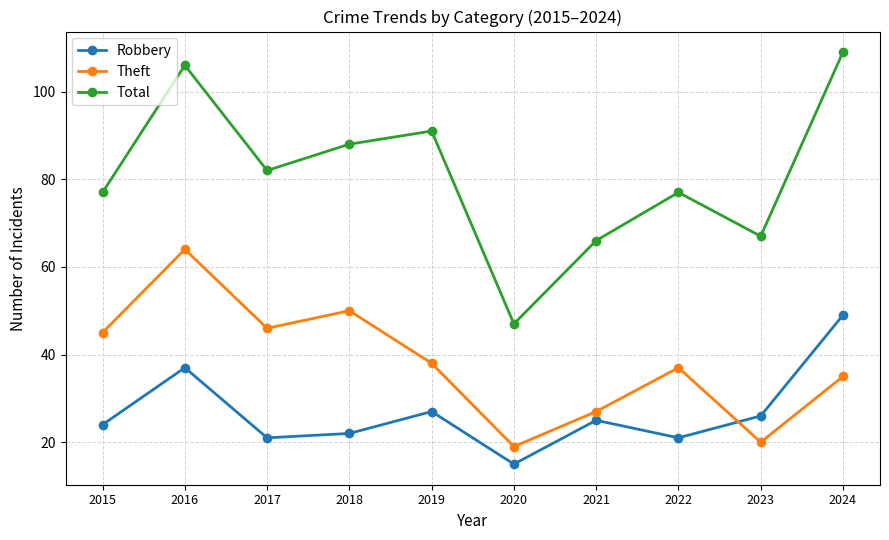

What is the sum of all Robbery values?

267